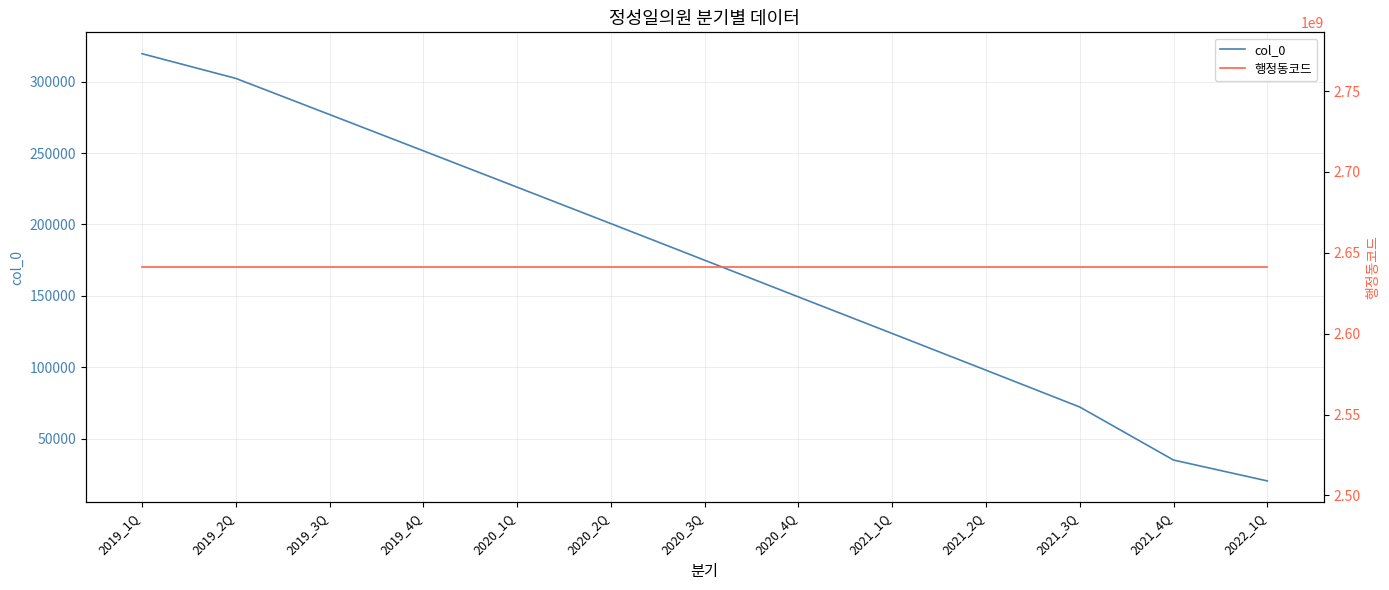

Rank the categories by col_0 value from lowest to highest.

2022_1Q, 2021_4Q, 2021_3Q, 2021_2Q, 2021_1Q, 2020_4Q, 2020_3Q, 2020_2Q, 2020_1Q, 2019_4Q, 2019_3Q, 2019_2Q, 2019_1Q